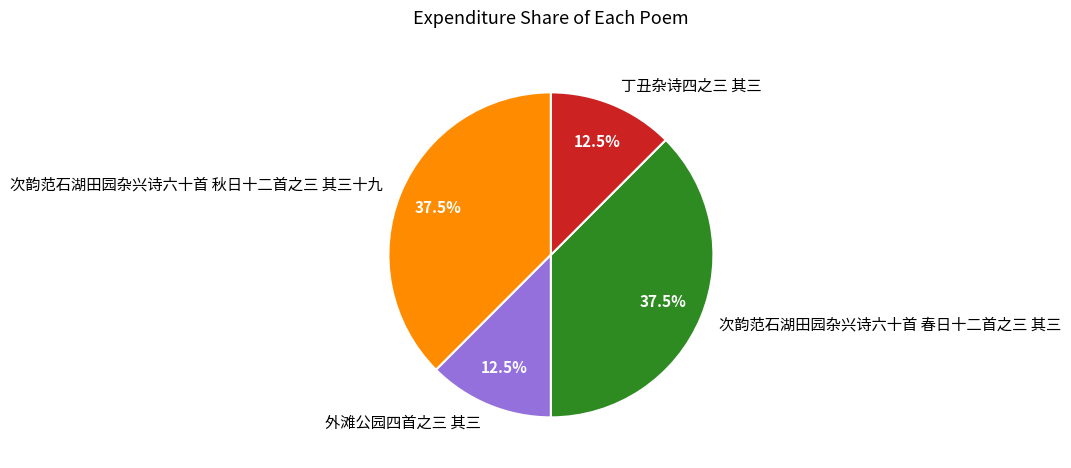

Count the number of slices in the pie.

4